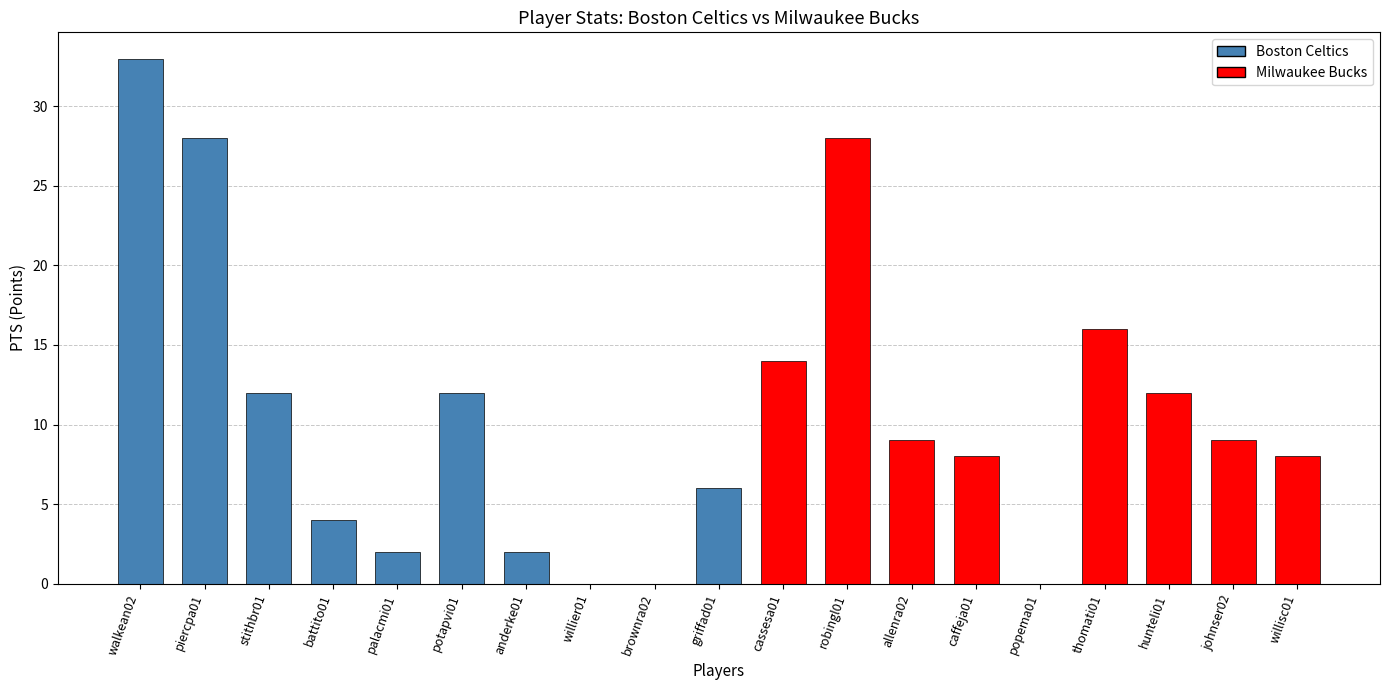

What is the sum of the values at robingl01 and battito01?

32